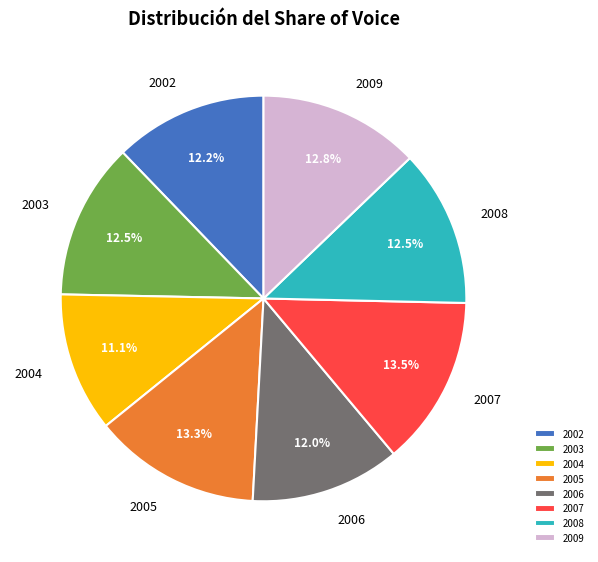

What is the smallest slice in the pie chart?

2004